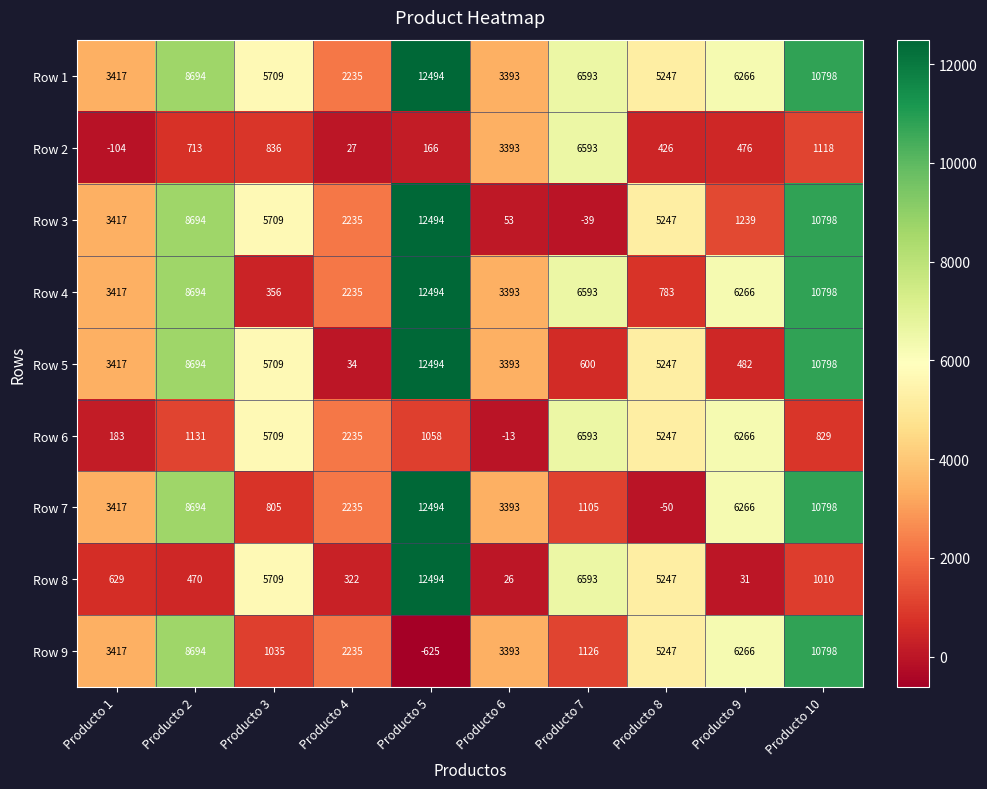

What is the difference between the Row 2 values at Producto 6 and Producto 7?

3200